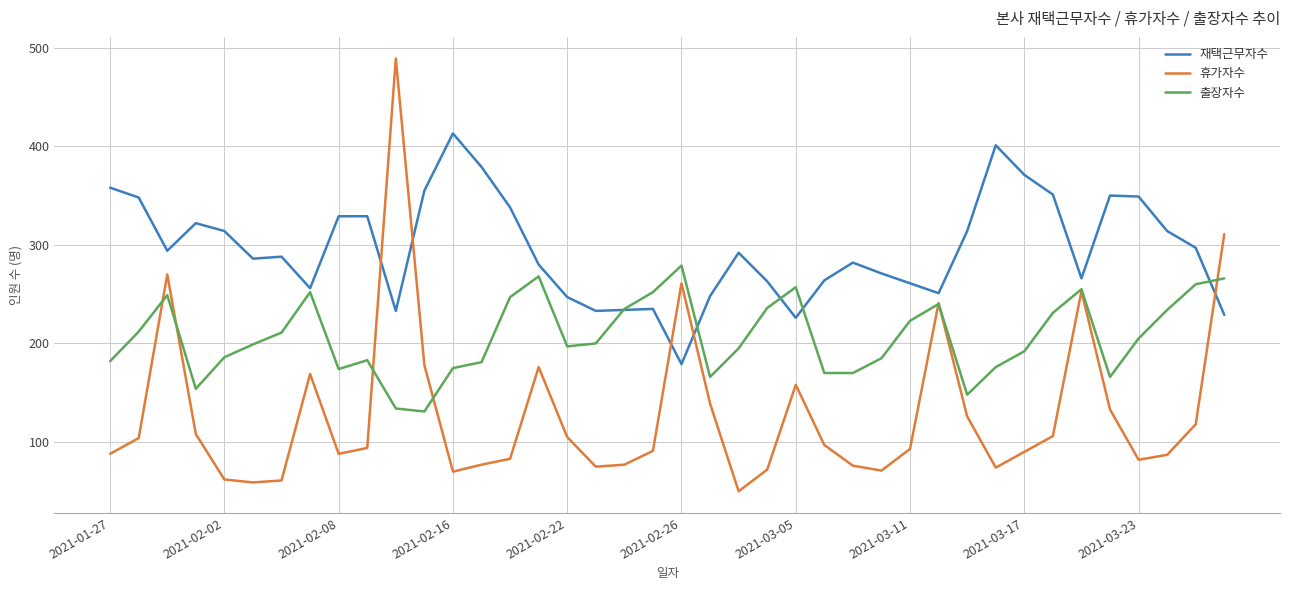

What is the average value of the 출장자수 series?

207